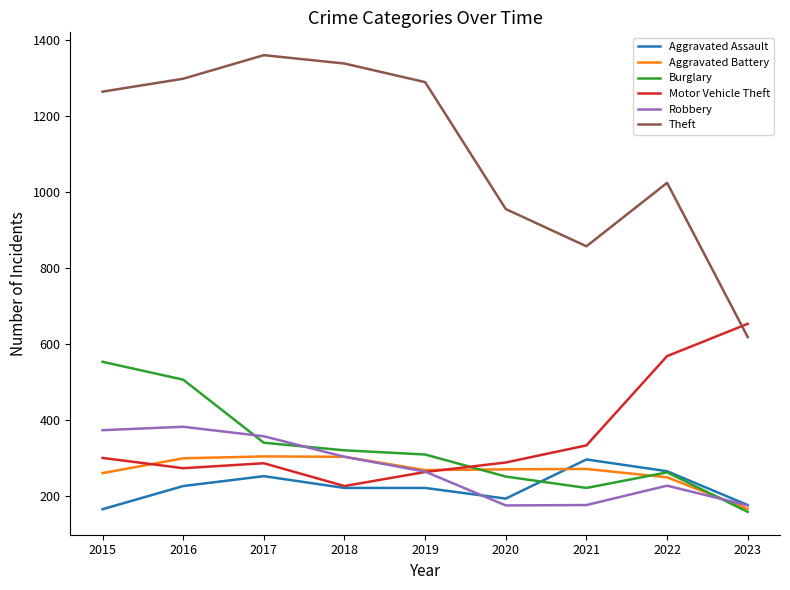

At how many categories does at least one series exceed 794?

8